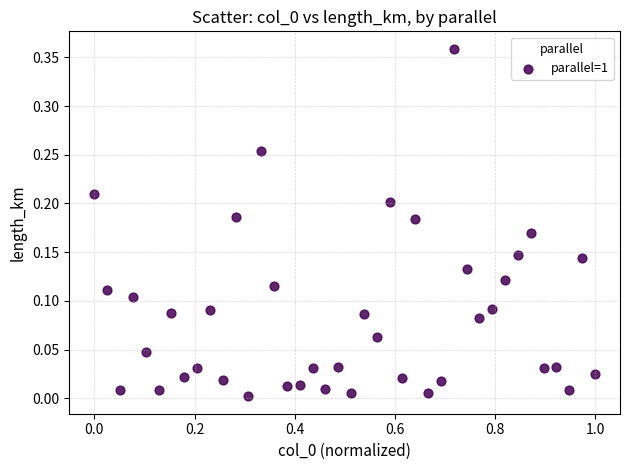

What is the range of X values (max minus min)?

1.0